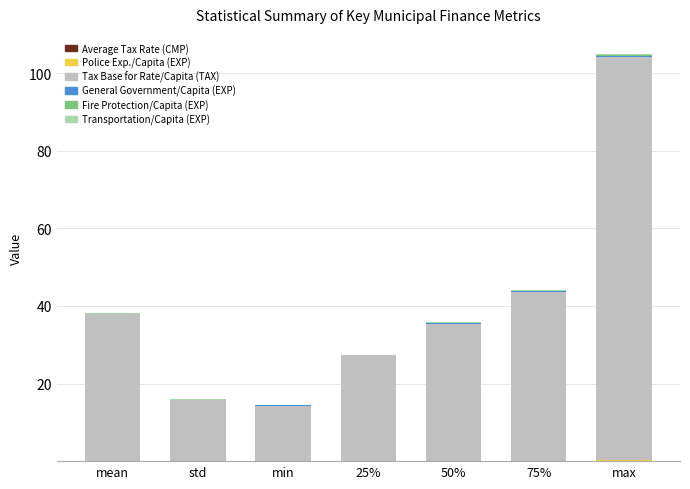

Are the bars grouped side by side (vs. stacked)?

No